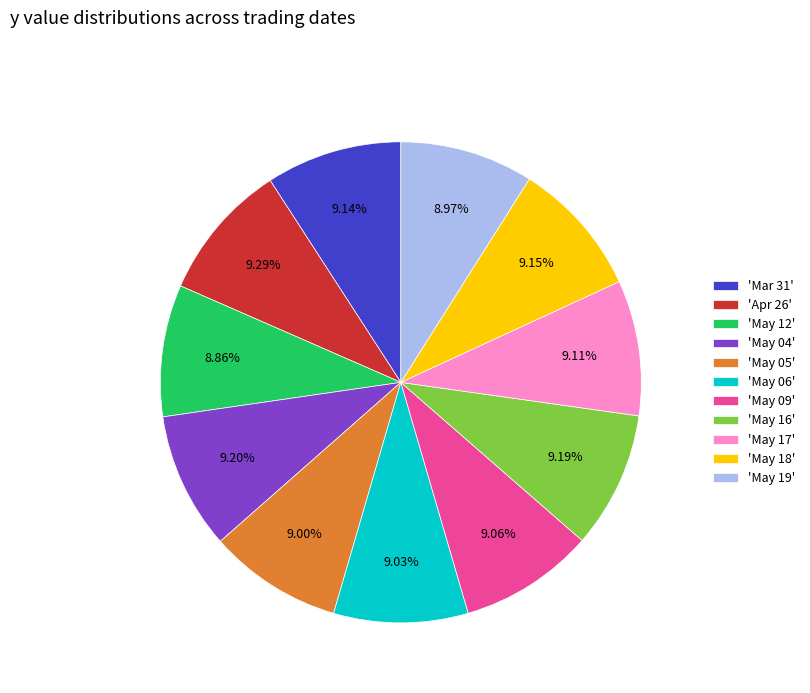

Do 'Mar 31' and 'May 06' together represent more than half of the pie?

No